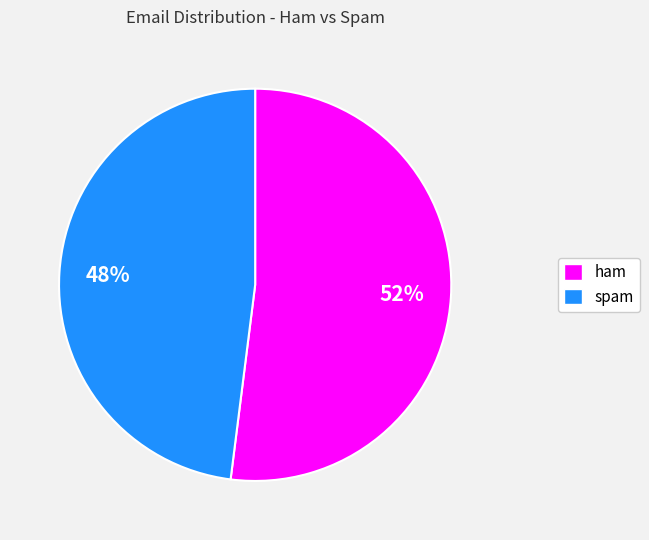

How many segments does this pie chart have?

2